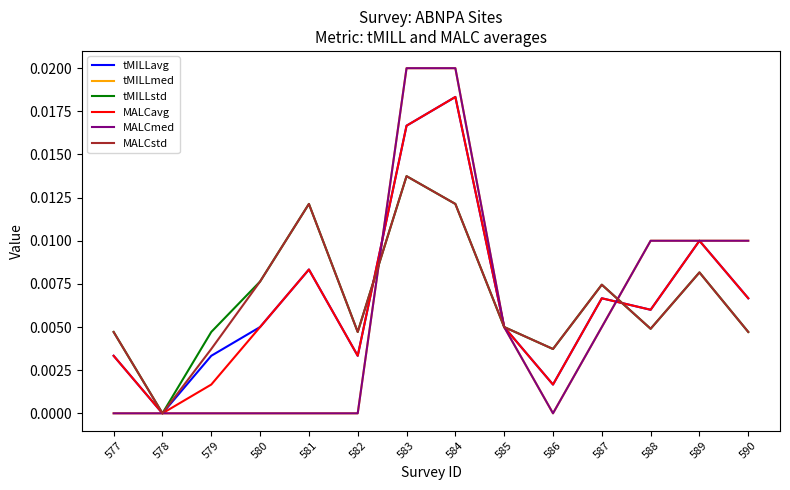

Is it true that tMILLavg equals 0.0 at 582?

False